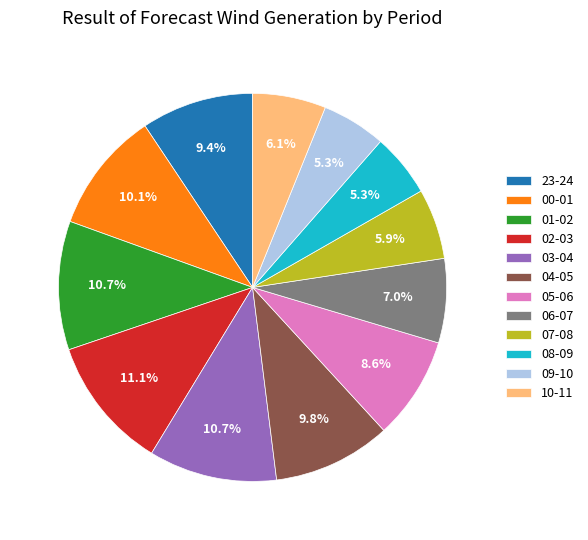

To the nearest percent, what percentage of the pie is 02-03?

11%